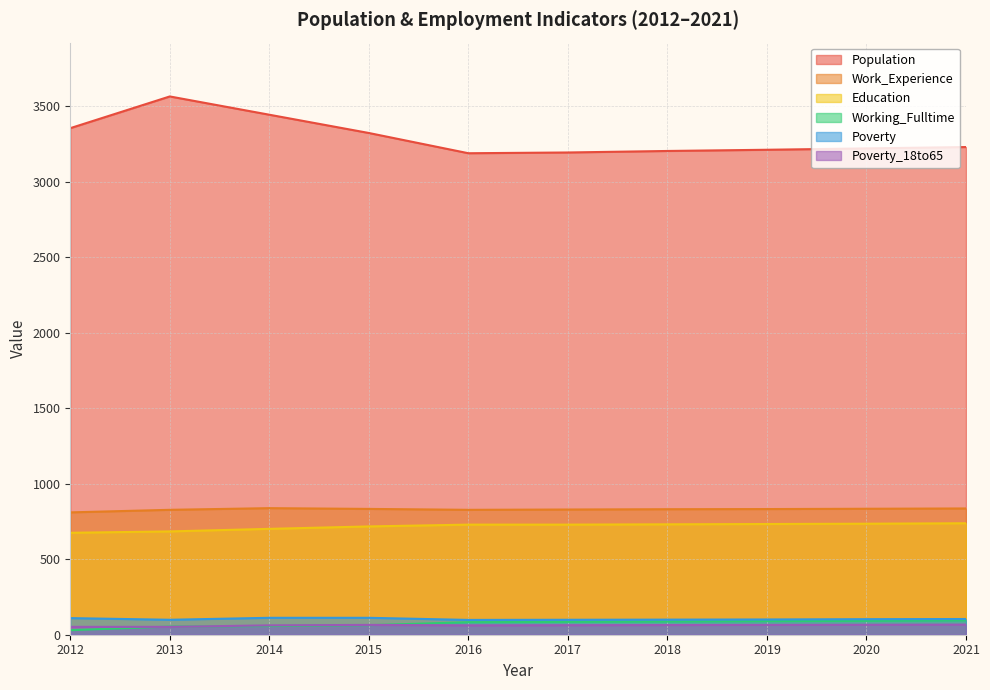

What is the average value of the Poverty_18to65 series?

62